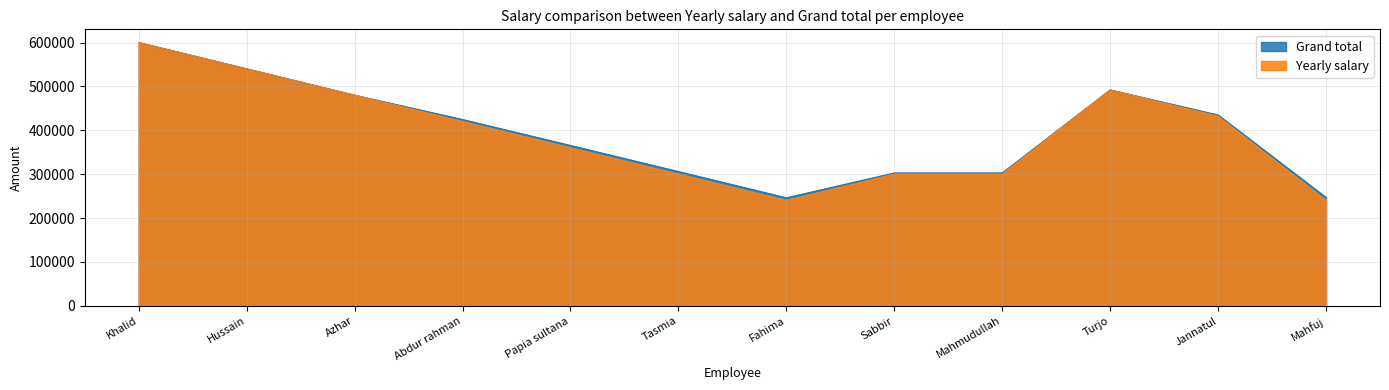

How many values in the Yearly salary series exceed 420000?

5